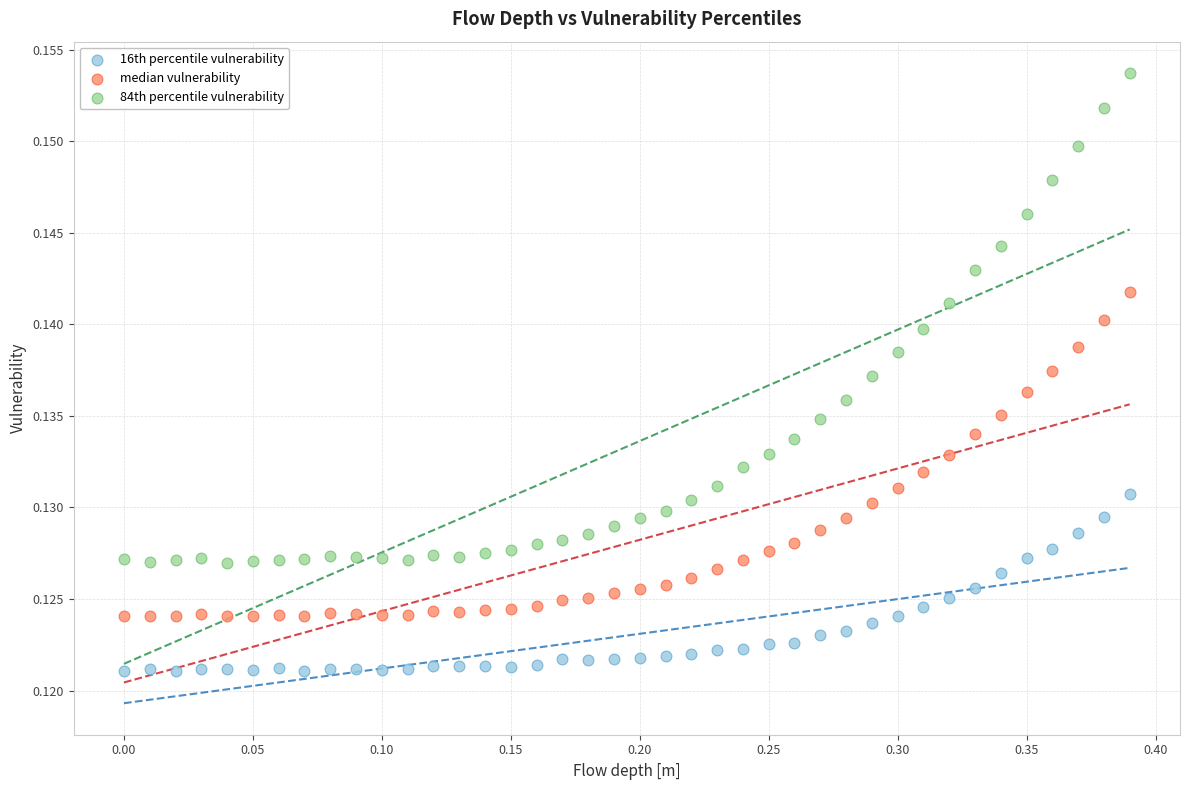

What are all the series names shown in the legend?

16th percentile vulnerability, median vulnerability, 84th percentile vulnerability